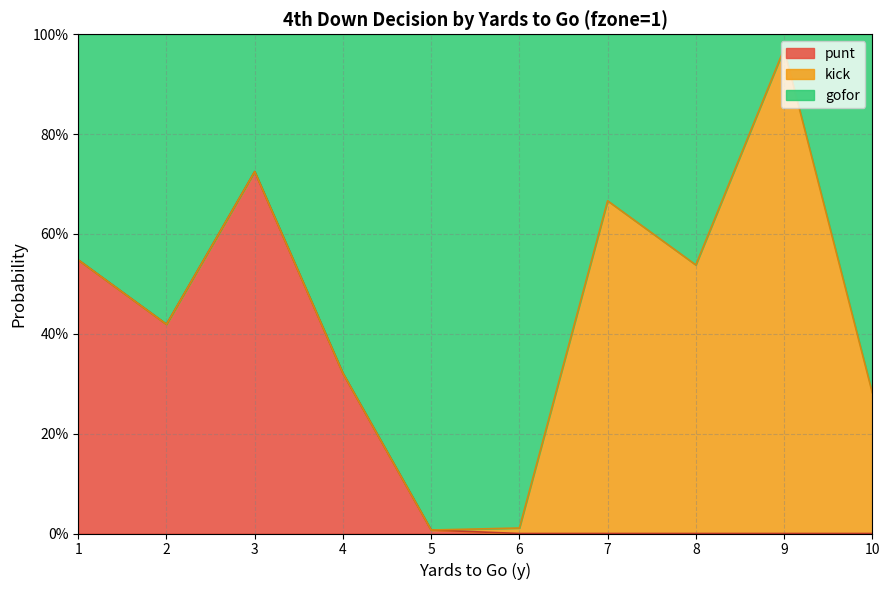

What is the greatest value displayed?

1.0